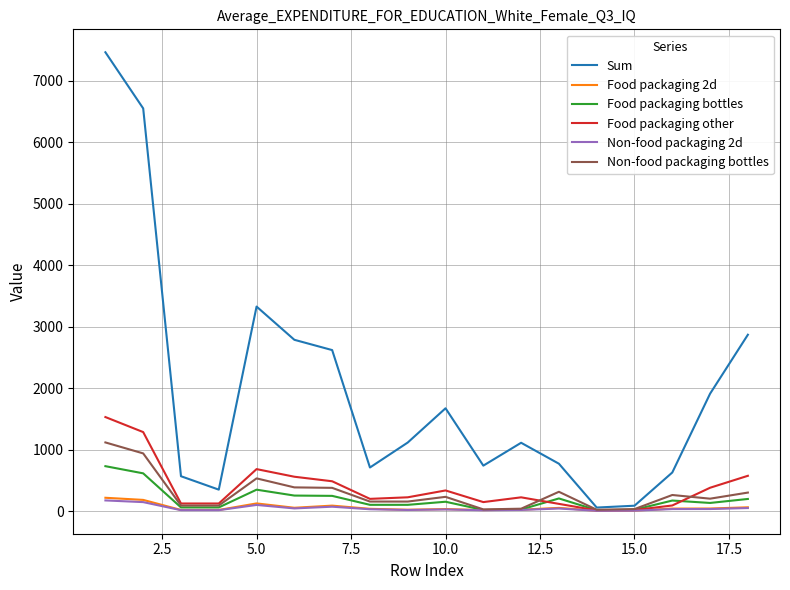

How many lines are shown in the chart?

6